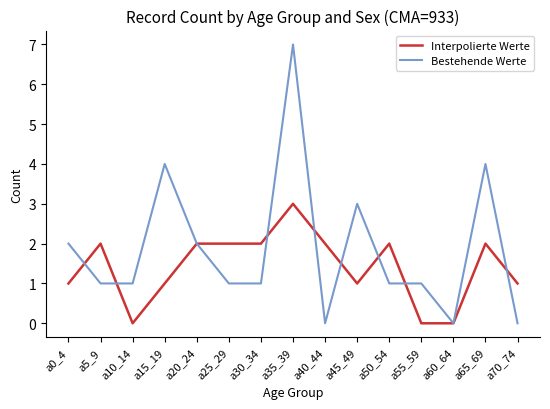

Rank the series by their average value, from highest to lowest.

Bestehende Werte, Interpolierte Werte